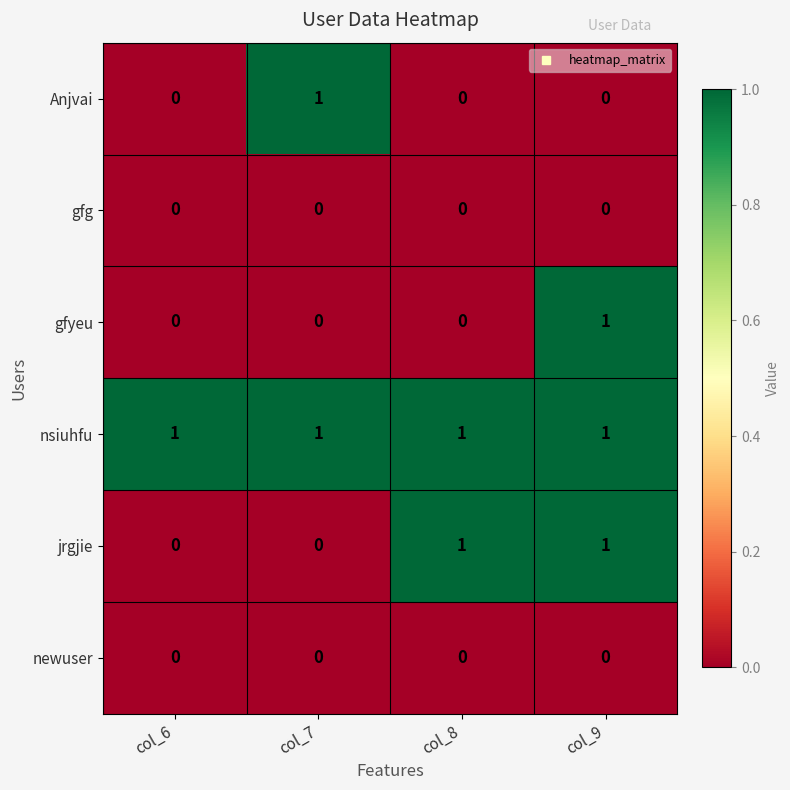

Reading right to left, what are all the values shown in this chart?

Anjvai: col_9=0	col_8=0	col_7=1	col_6=0
gfg: col_9=0	col_8=0	col_7=0	col_6=0
gfyeu: col_9=1	col_8=0	col_7=0	col_6=0
nsiuhfu: col_9=1	col_8=1	col_7=1	col_6=1
jrgjie: col_9=1	col_8=1	col_7=0	col_6=0
newuser: col_9=0	col_8=0	col_7=0	col_6=0